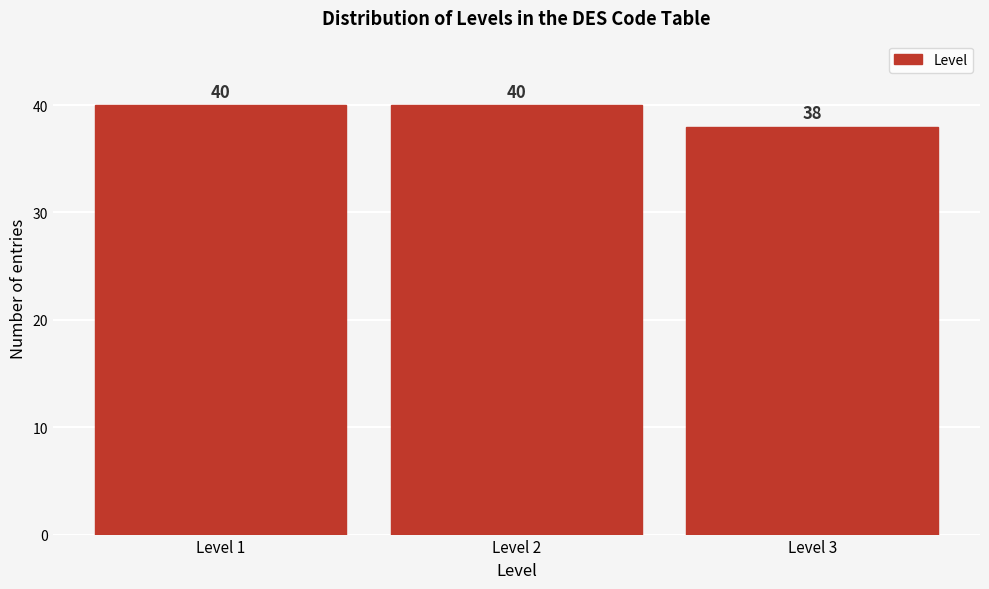

How tall is the bar that spans 2.5 to 3.5 on the x-axis?

38